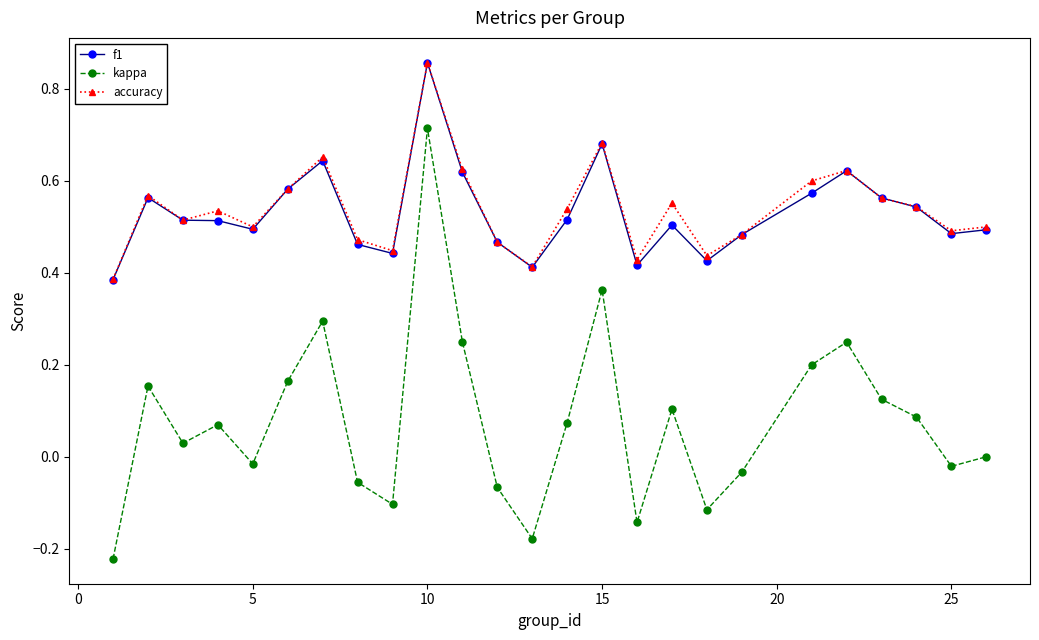

How many distinct data groups are displayed?

3